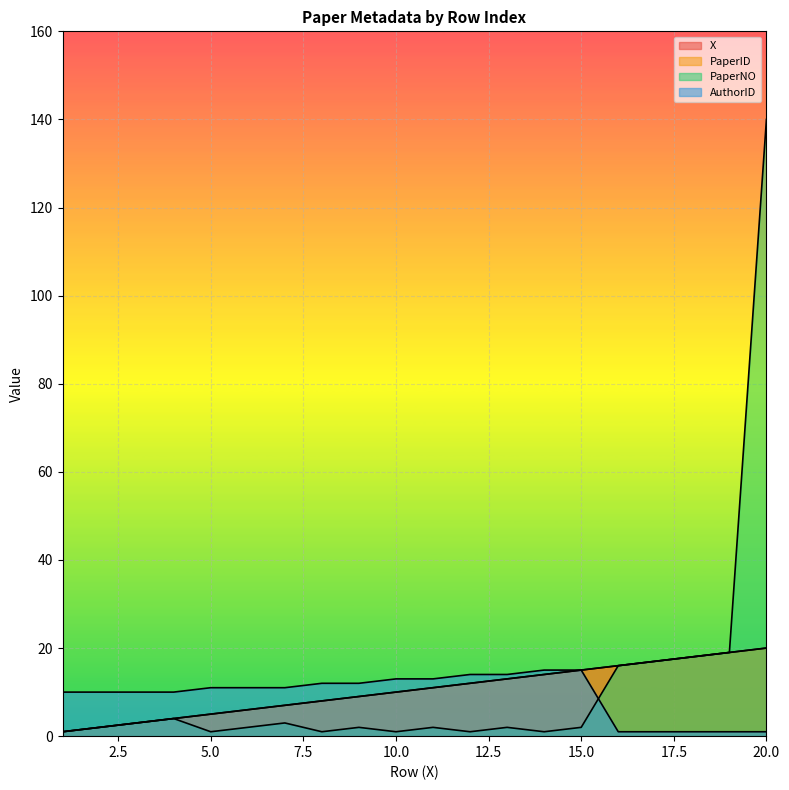

Reading left to right, what are all the values shown in this chart?

X: 1=1	2=2	3=3	4=4	5=5	6=6	7=7	8=8	9=9	10=10	11=11	12=12	13=13	14=14	15=15	16=16	17=17	18=18	19=19	20=20
PaperID: 1=1	2=2	3=3	4=4	5=5	6=6	7=7	8=8	9=9	10=10	11=11	12=12	13=13	14=14	15=15	16=16	17=17	18=18	19=19	20=20
PaperNO: 1=1	2=2	3=3	4=4	5=1	6=2	7=3	8=1	9=2	10=1	11=2	12=1	13=2	14=1	15=2	16=16	17=17	18=18	19=19	20=140
AuthorID: 1=10	2=10	3=10	4=10	5=11	6=11	7=11	8=12	9=12	10=13	11=13	12=14	13=14	14=15	15=15	16=1	17=1	18=1	19=1	20=1